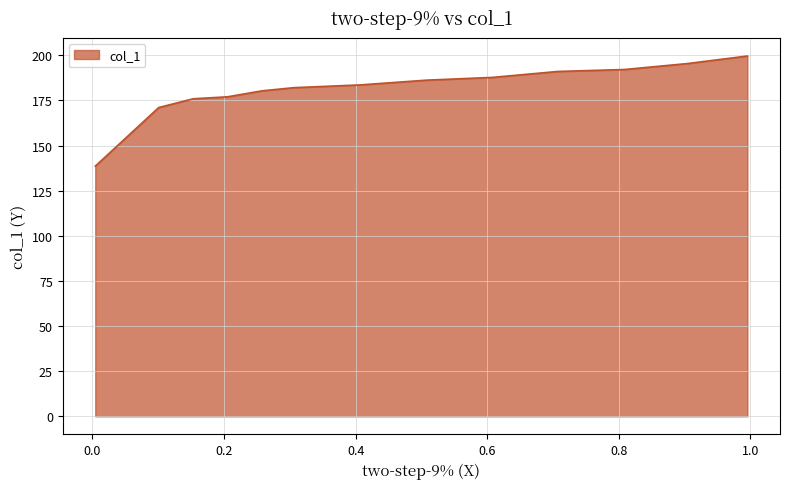

What is the difference between the maximum and minimum values?

61.0